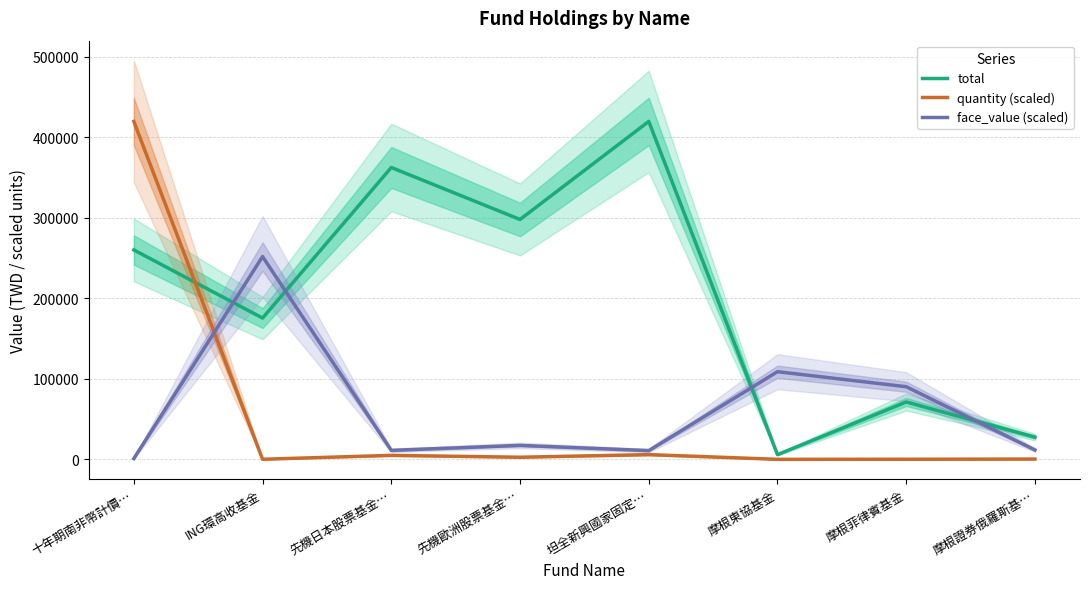

At 十年期南非幣計價…, list the series in order from largest to smallest.

quantity (scaled), total, face_value (scaled)